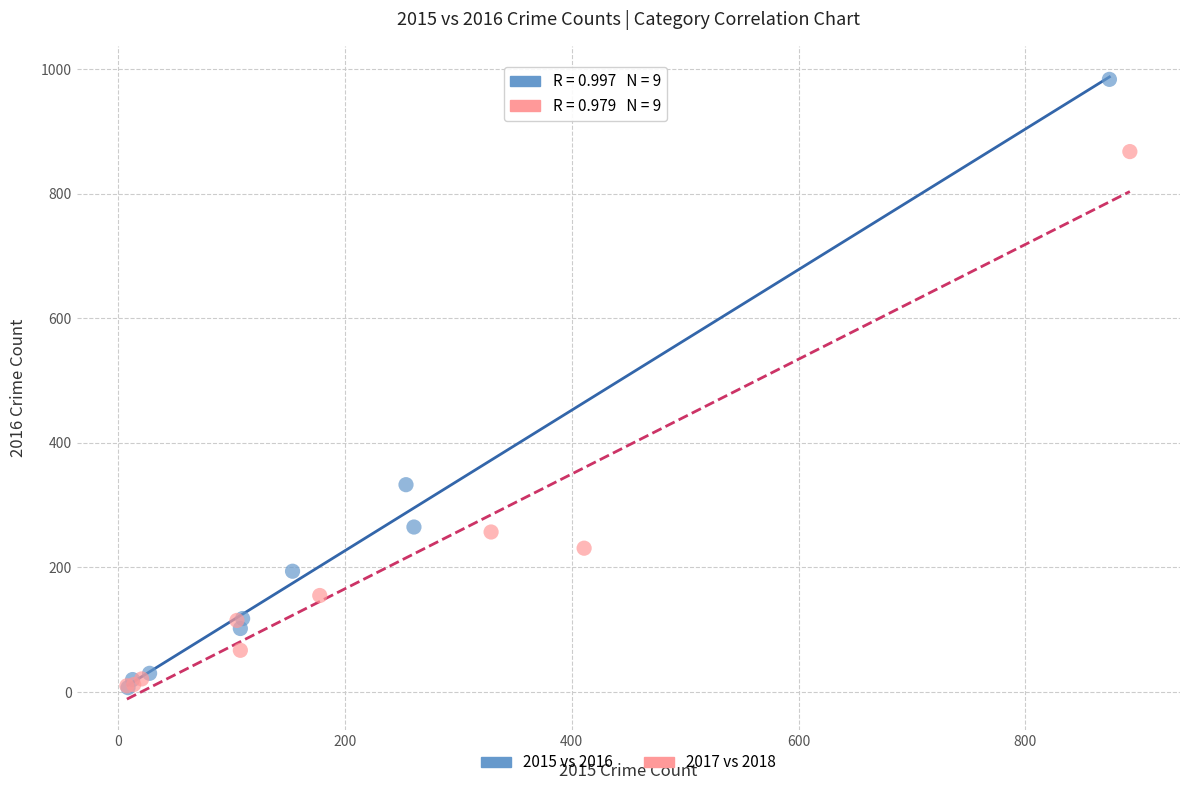

Which series has the widest spread of Y values?

2015 vs 2016